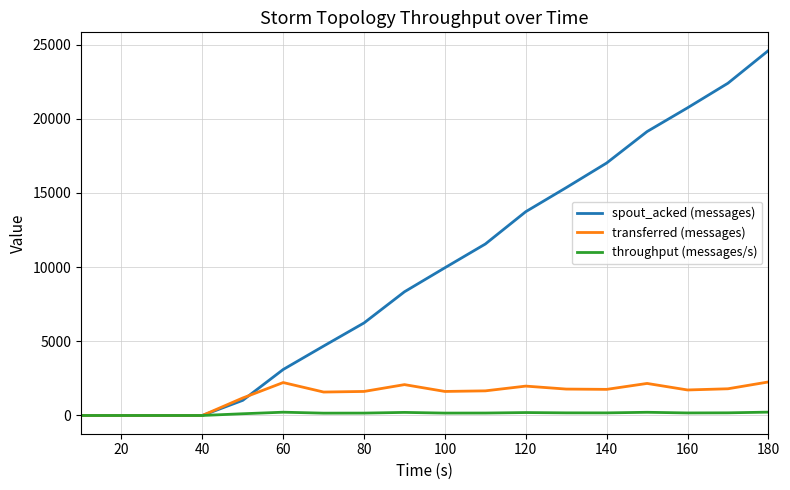

What is the average value of the transferred (messages) series?

1412